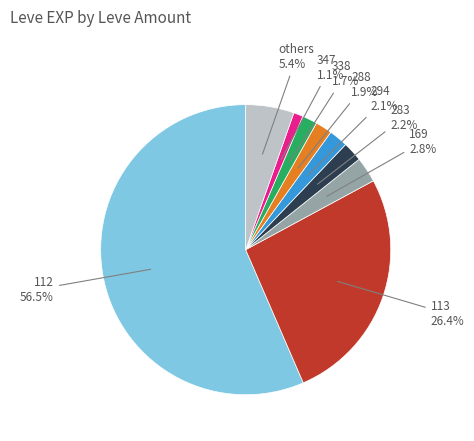

Which category has the biggest portion of the pie?

112